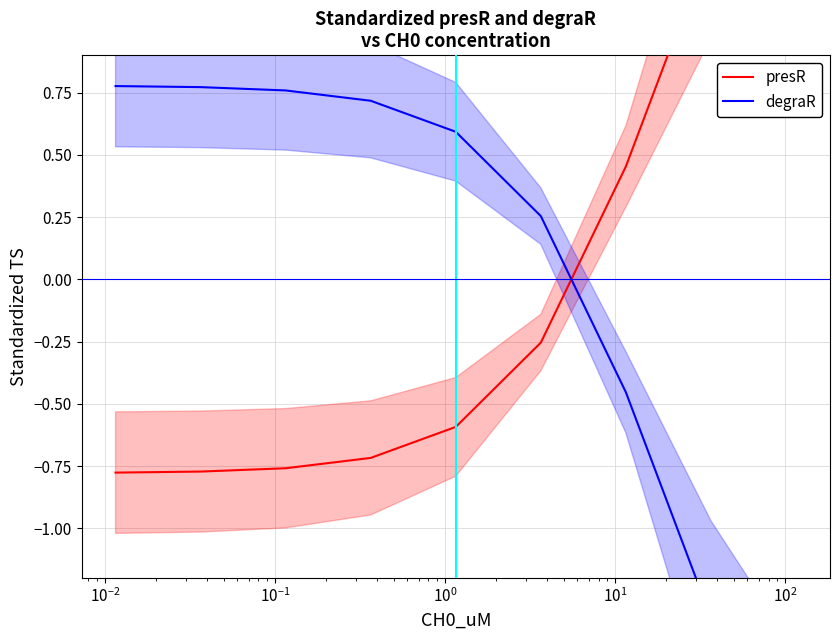

What is the value of the degraR point at the 5th from the left?

0.6